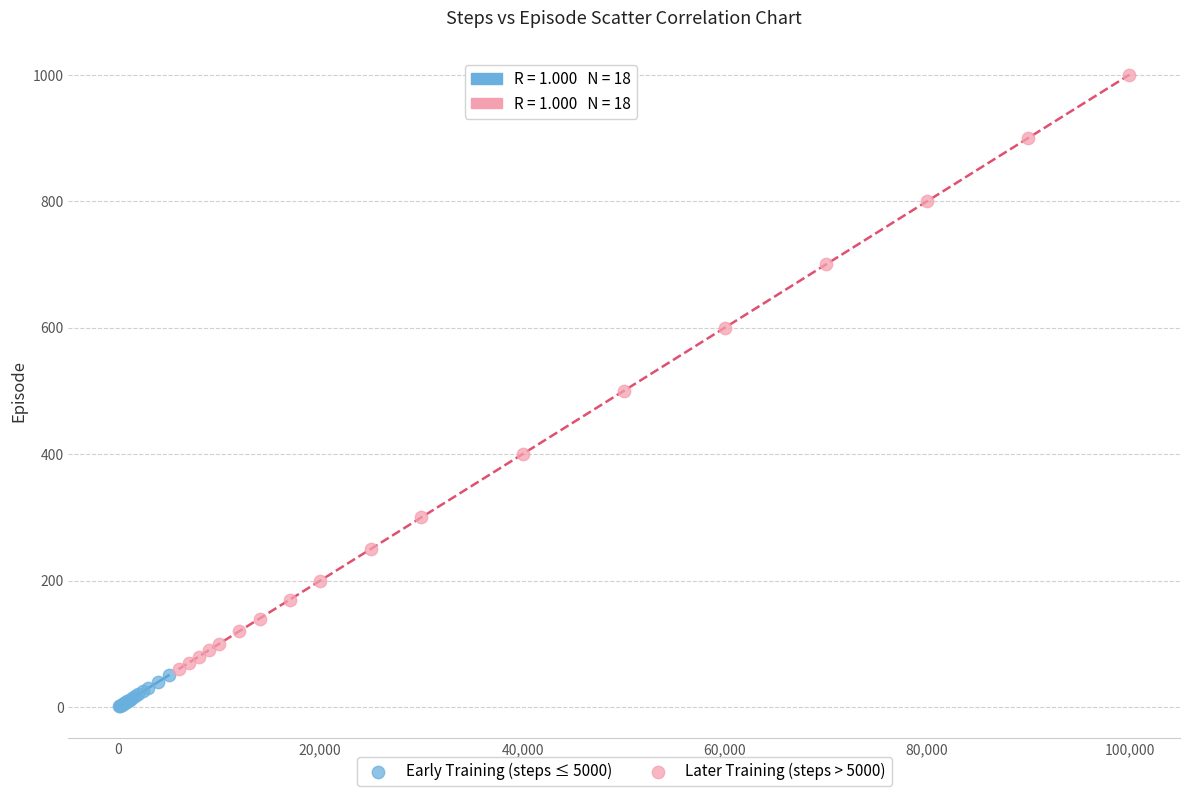

Which series reaches the maximum Y coordinate?

Later Training (steps > 5000)